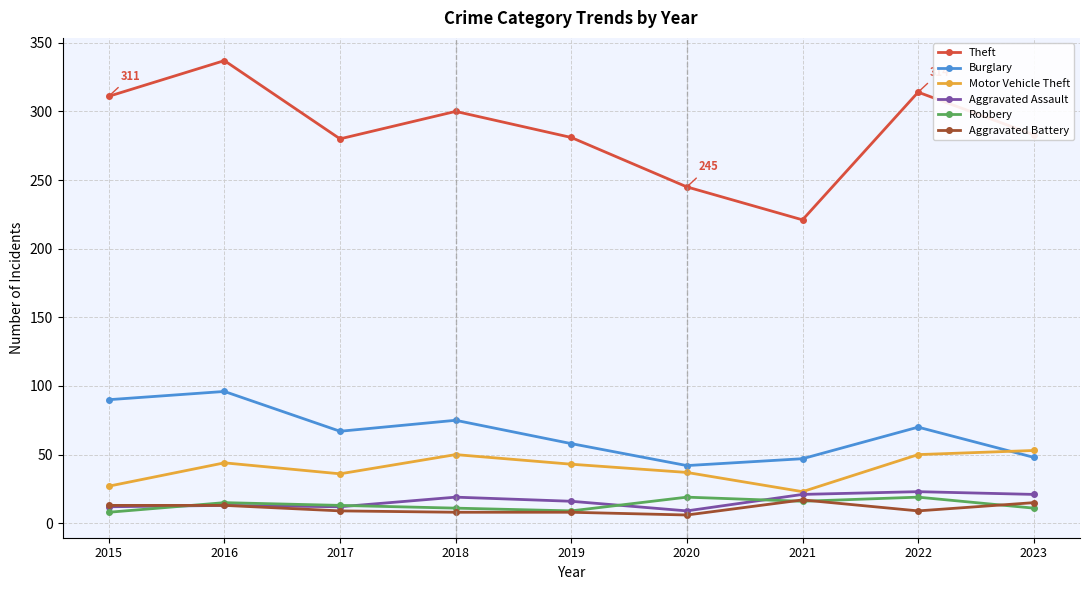

At which label is Burglary closest to 69?

2022